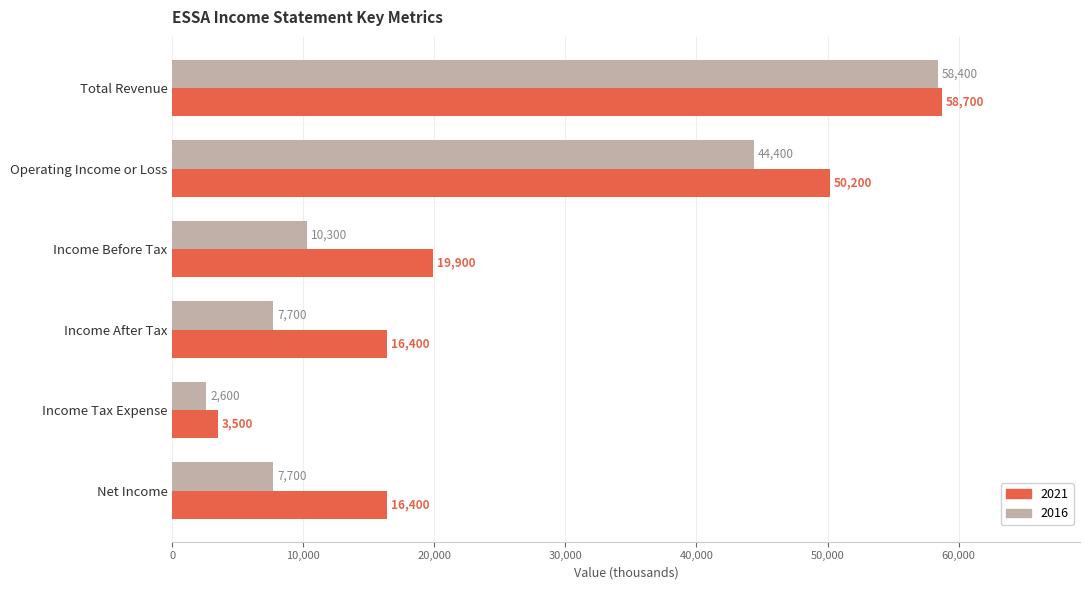

What is the total value across all series at Total Revenue?

117100